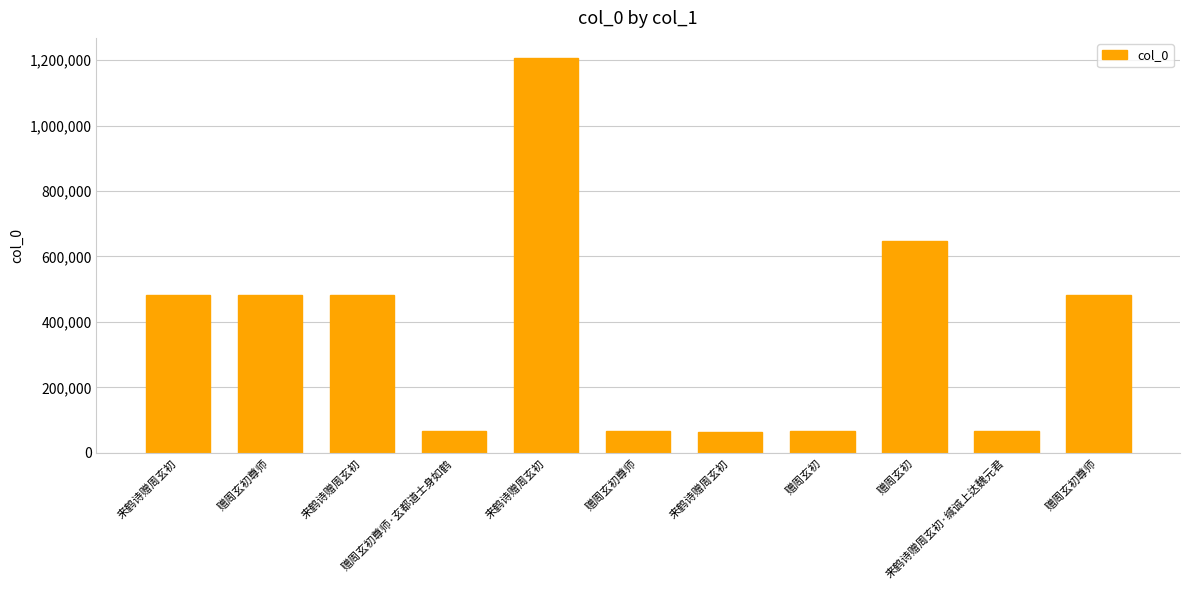

List the labels in order of value, largest first.

来鹤诗赠周玄初, 赠周玄初, 赠周玄初尊师, 来鹤诗赠周玄初, 来鹤诗赠周玄初, 赠周玄初尊师, 赠周玄初尊师·玄都道士身如鹤, 赠周玄初尊师, 赠周玄初, 来鹤诗赠周玄初·缄诚上达魏元君, 来鹤诗赠周玄初